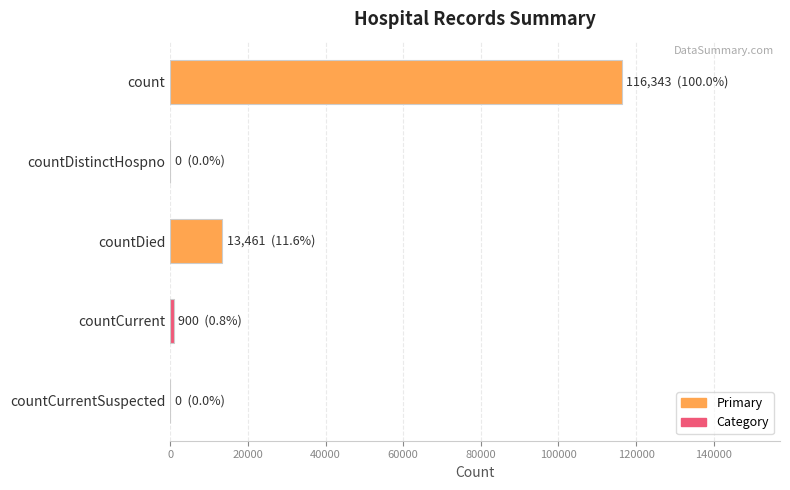

At which label is the value closest to 58171?

countDied